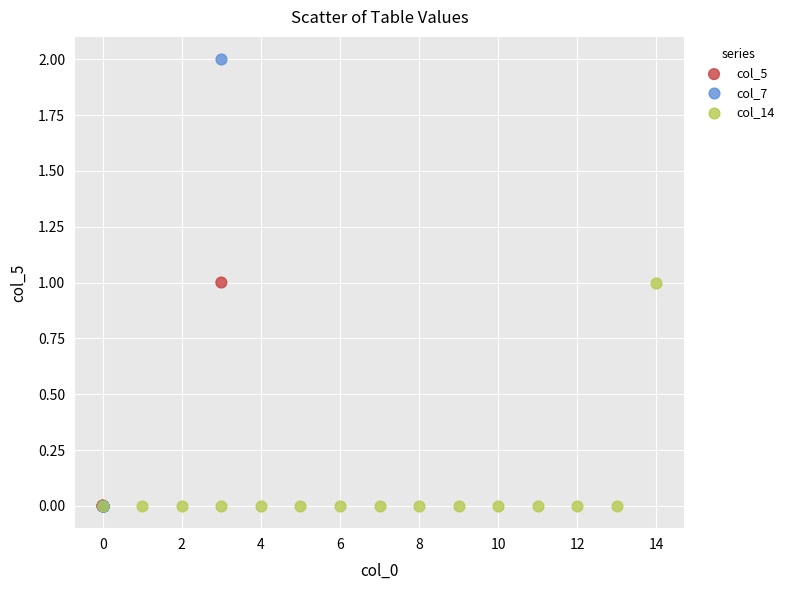

Which series has the widest spread of Y values?

col_7